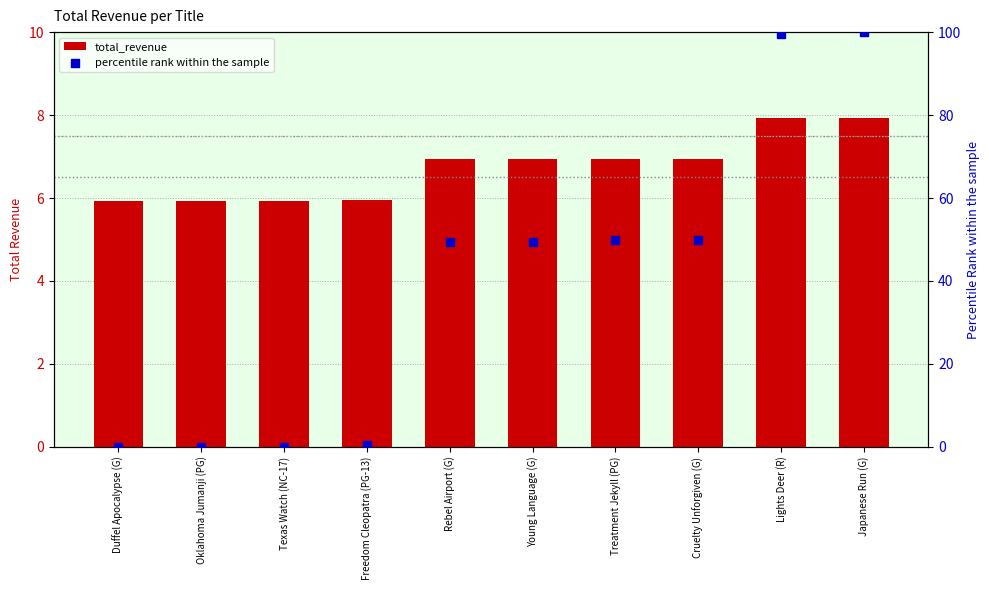

At which category is the sum across all series the highest?

Japanese Run (G)